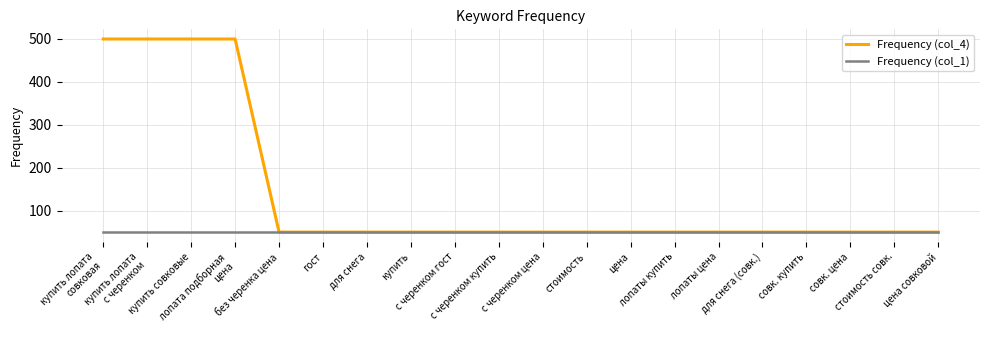

Rank the series by their maximum value, from highest to lowest.

Frequency (col_4), Frequency (col_1)